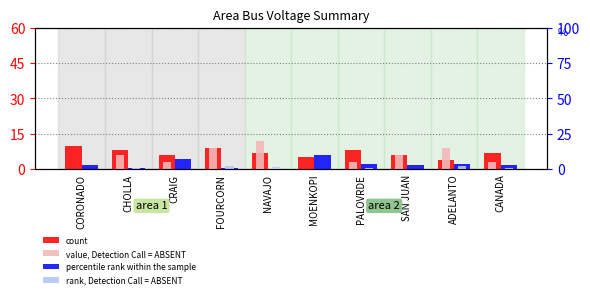

How many bars are there in total?

40